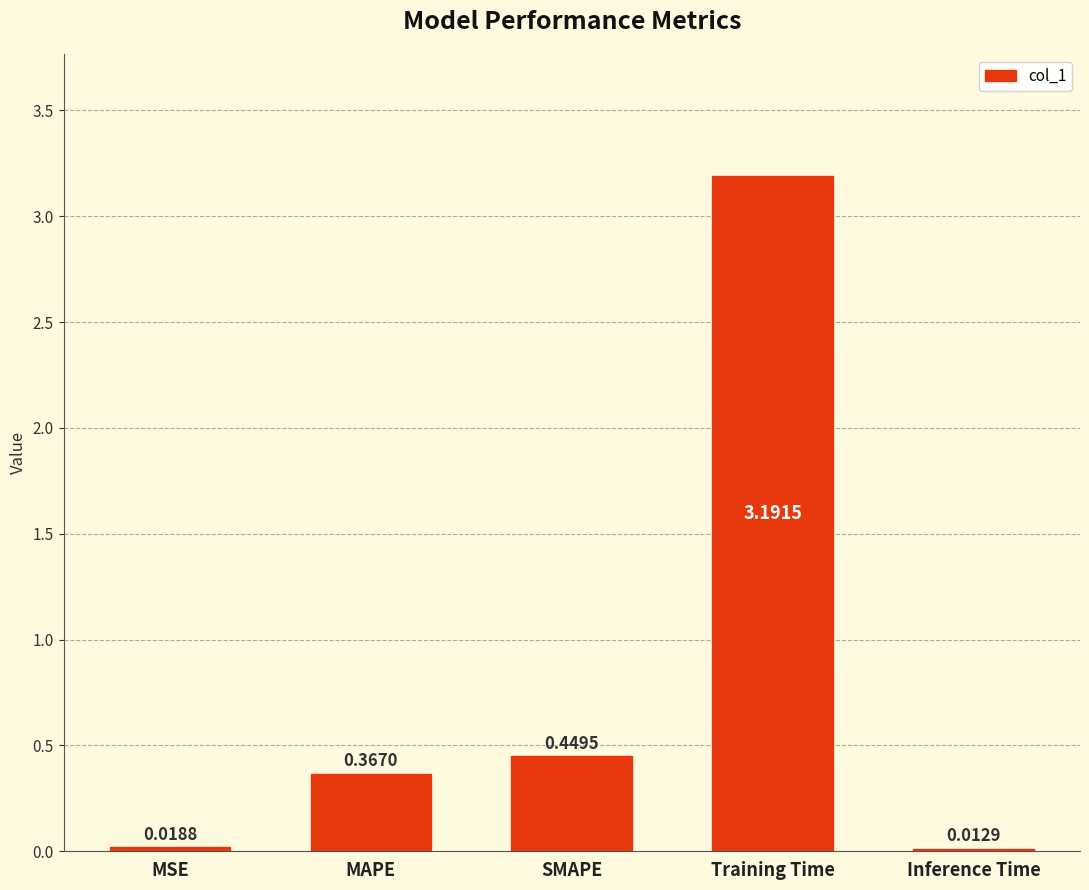

At which category does the chart reach its peak across all series?

Training Time